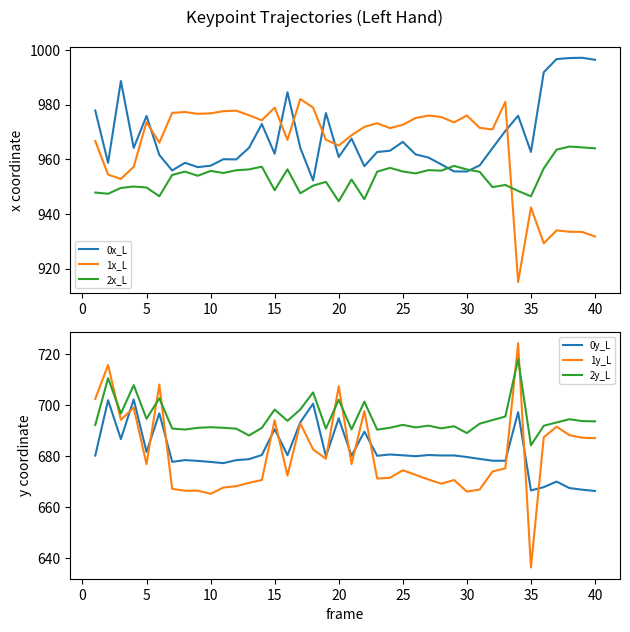

At how many categories does at least one series exceed 986?

6